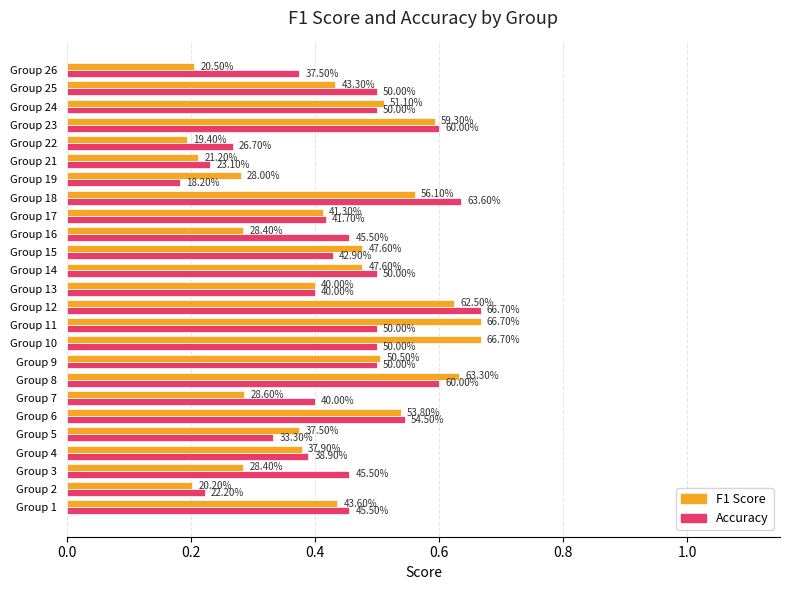

What is the label of the 11th bar from the right?

14